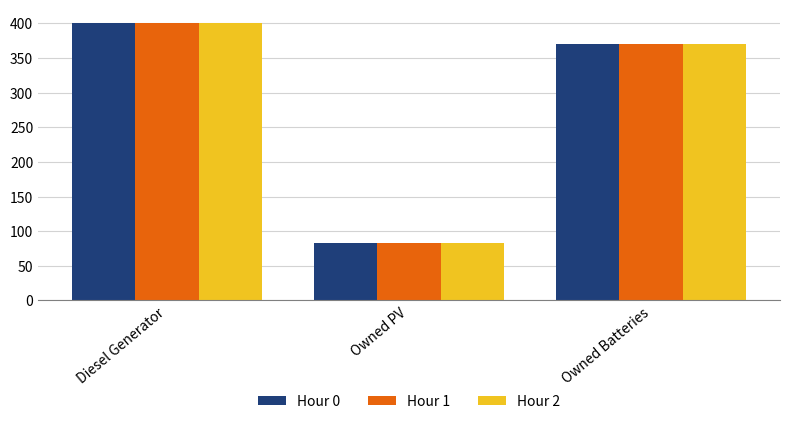

What position from the right is Owned Batteries?

1